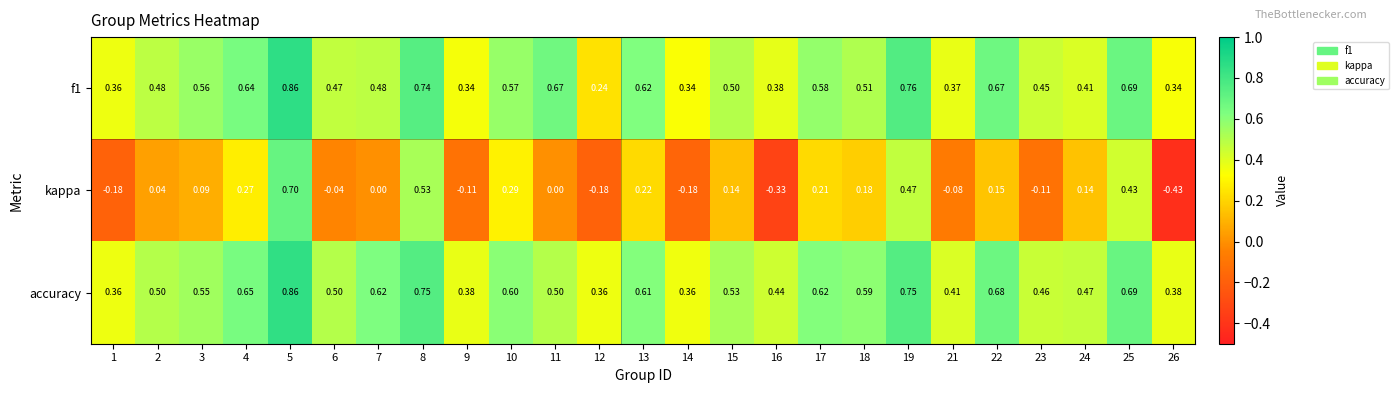

At how many categories does at least one series exceed 0?

25